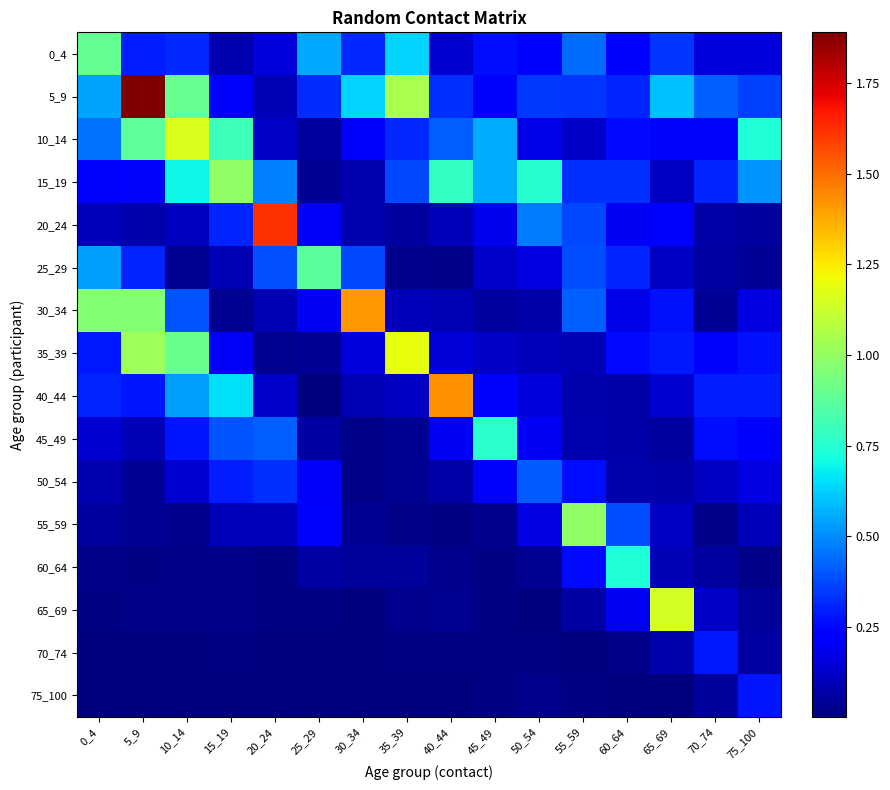

At which category is the sum across all series the highest?

5_9